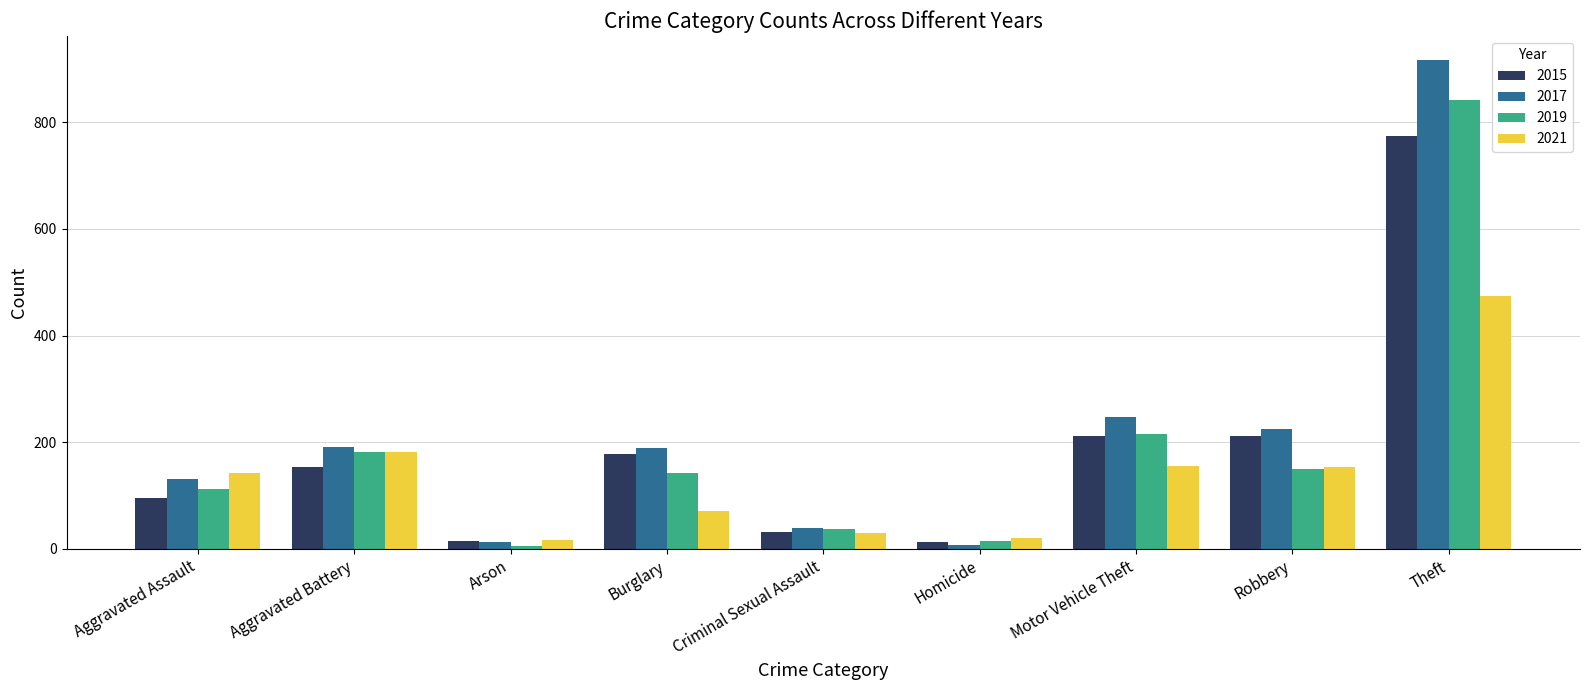

How many data points does each series have?

9